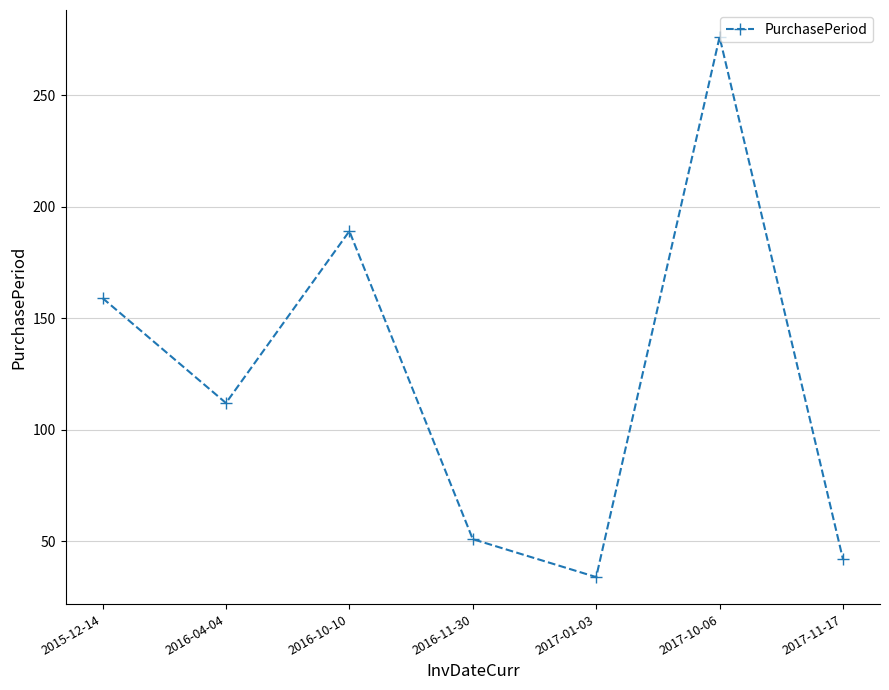

Rank the categories by value from lowest to highest.

2017-01-03, 2017-11-17, 2016-11-30, 2016-04-04, 2015-12-14, 2016-10-10, 2017-10-06